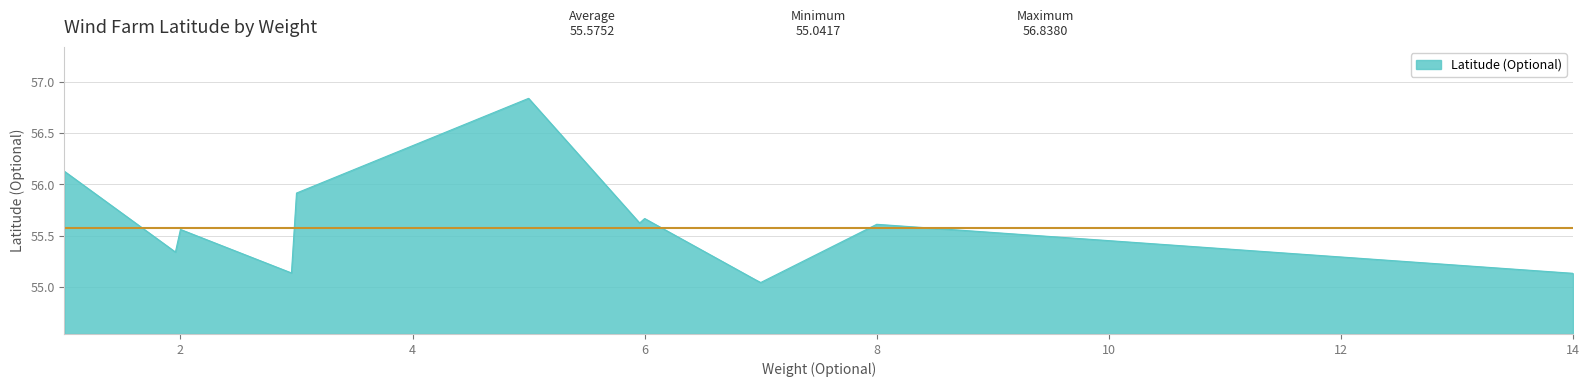

What is the difference between the maximum and minimum values?

1.8